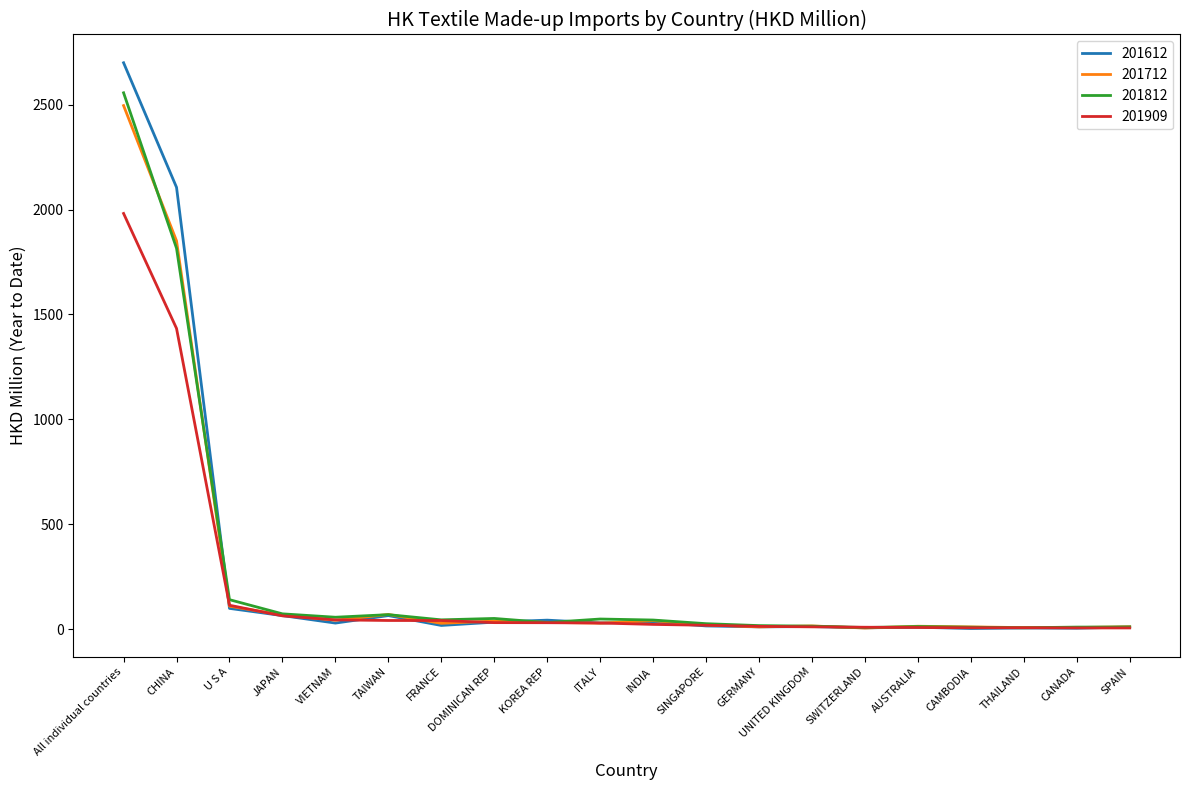

At which category is the sum across all series the highest?

All individual countries